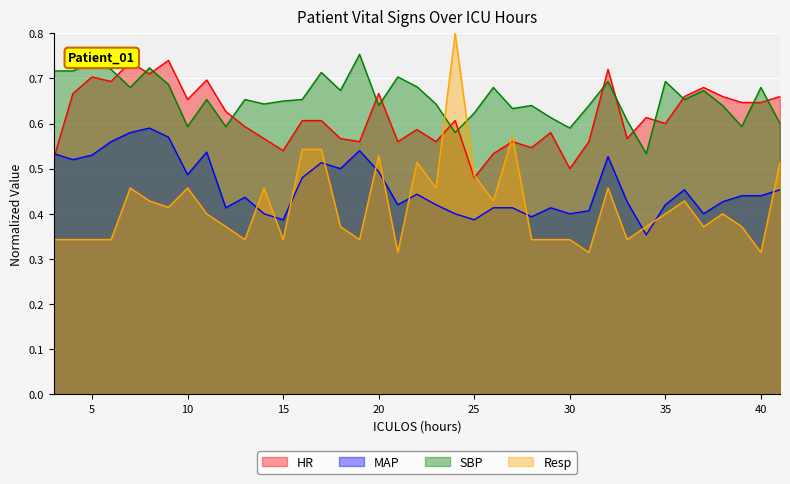

Is it true that Resp equals 0.3 at 15?

True